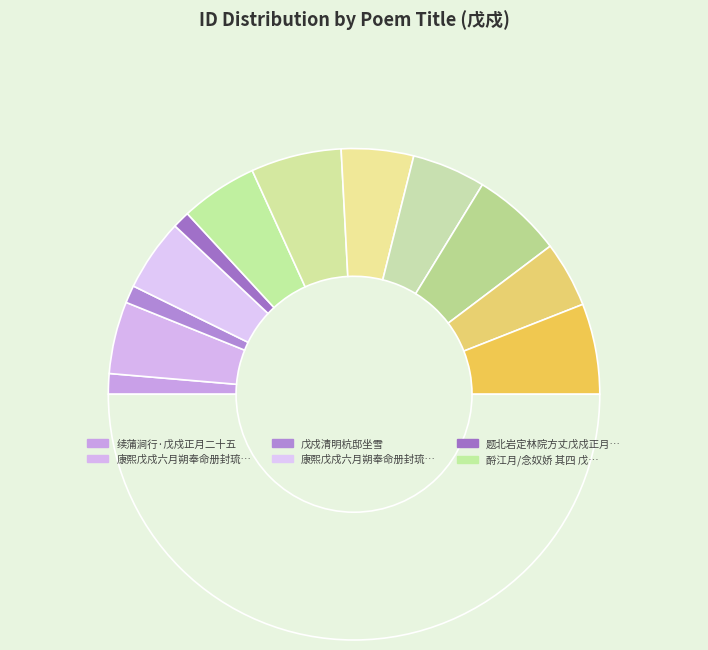

How many slices are in this pie chart?

13